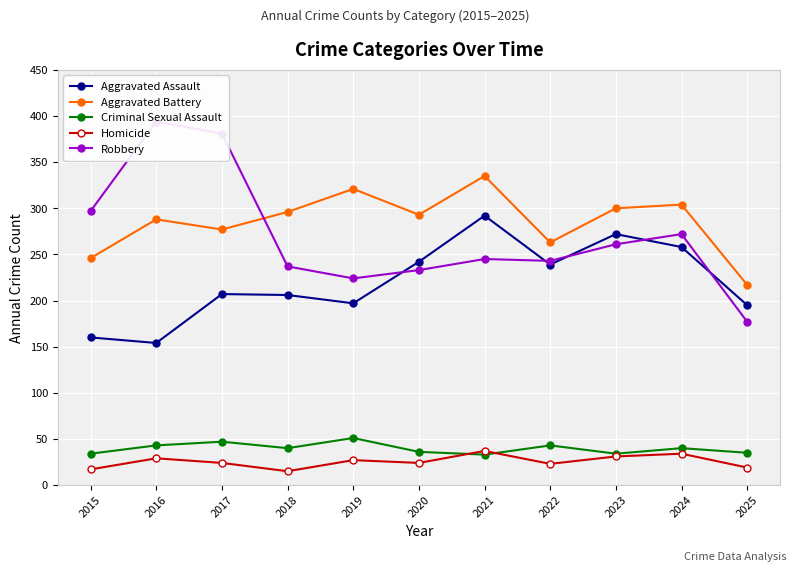

Rank the series at 2016 from highest to lowest value.

Robbery, Aggravated Battery, Aggravated Assault, Criminal Sexual Assault, Homicide